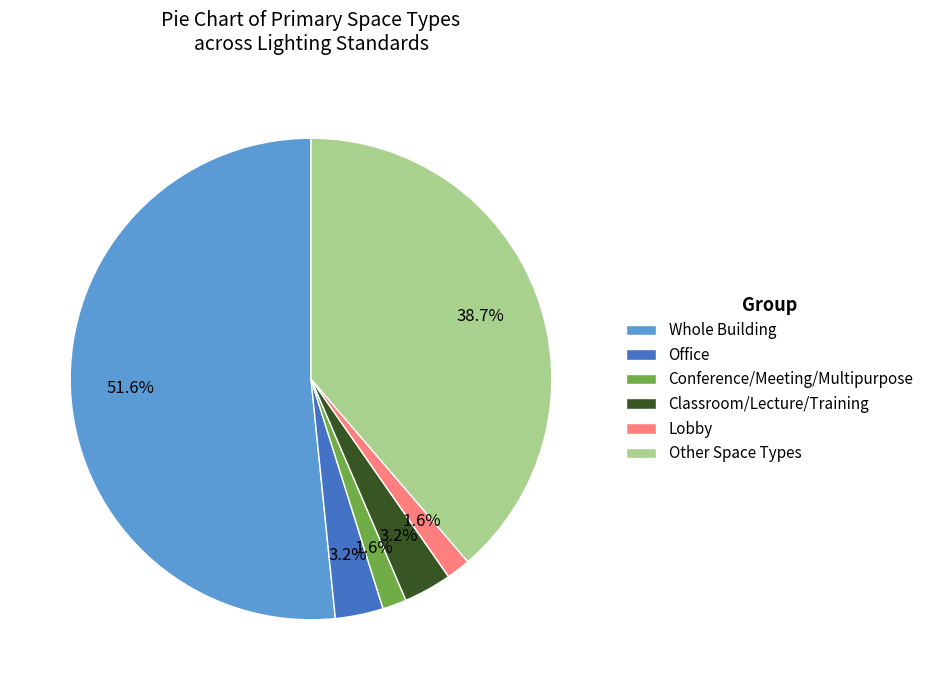

To the nearest percent, what percentage of the pie is Other Space Types?

39%